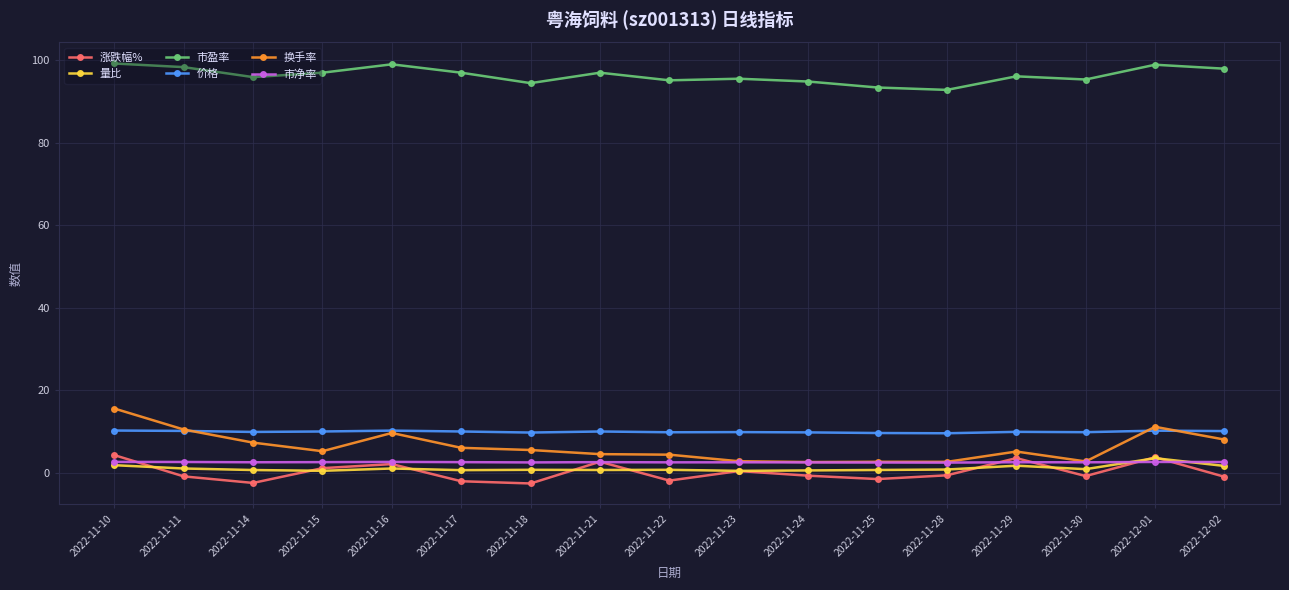

What is the difference between the highest and lowest values at 2022-11-28?

93.4